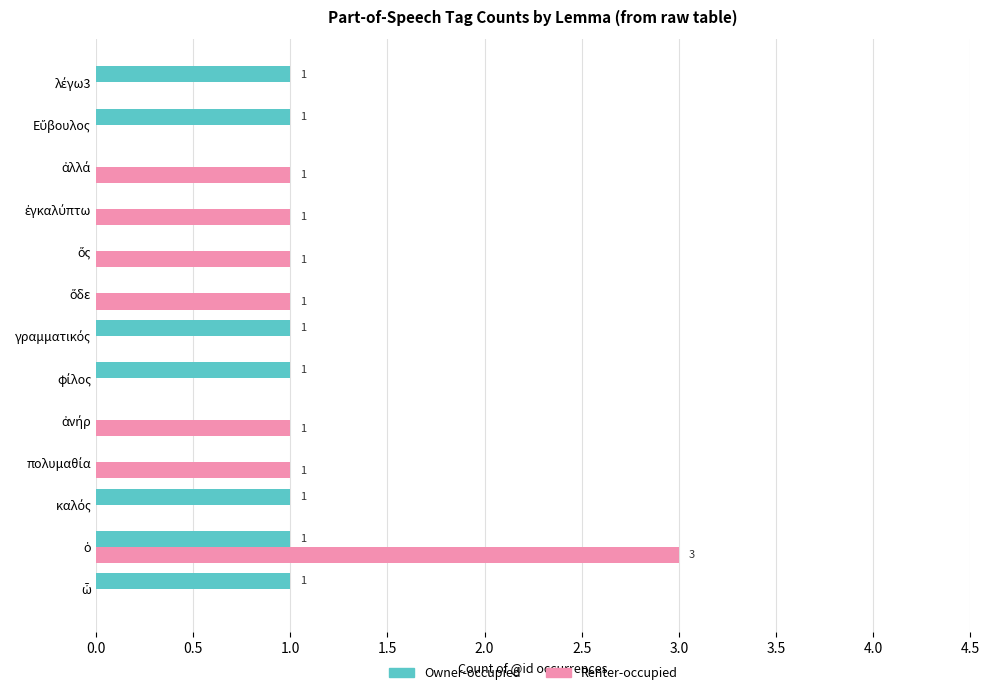

What is the sum of all Owner-occupied values?

7